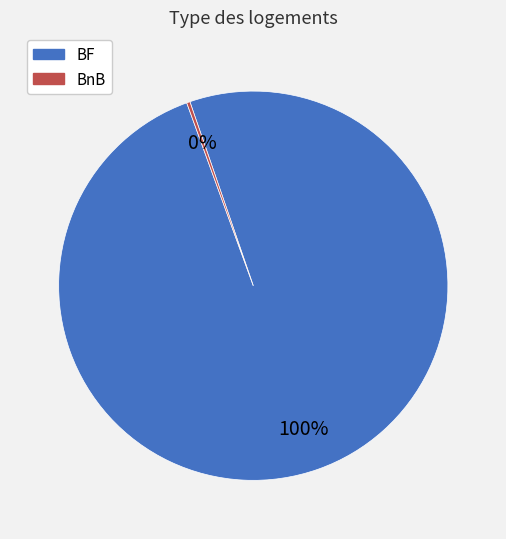

True or false: BF accounts for 90% of the total.

False